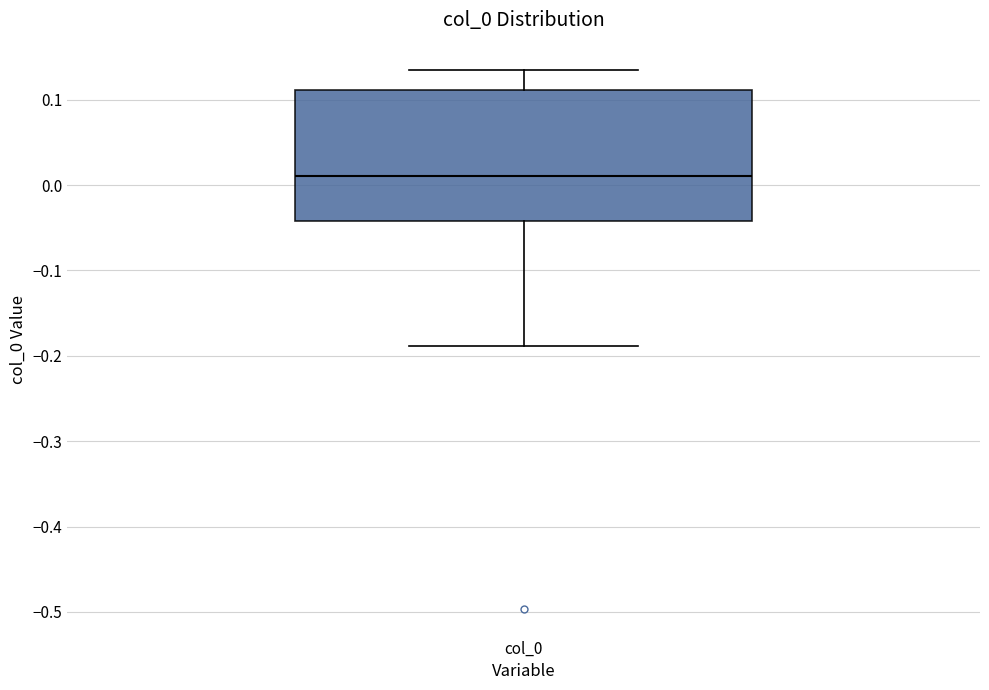

Transcribe this box plot: give where the median line is, the range the box spans, and where the two whiskers end, as read against the y-axis. The values are not printed on the chart, so give them approximately, as read against the axis.

median 0.01, box -0.04 to 0.11, whiskers -0.19 to 0.14